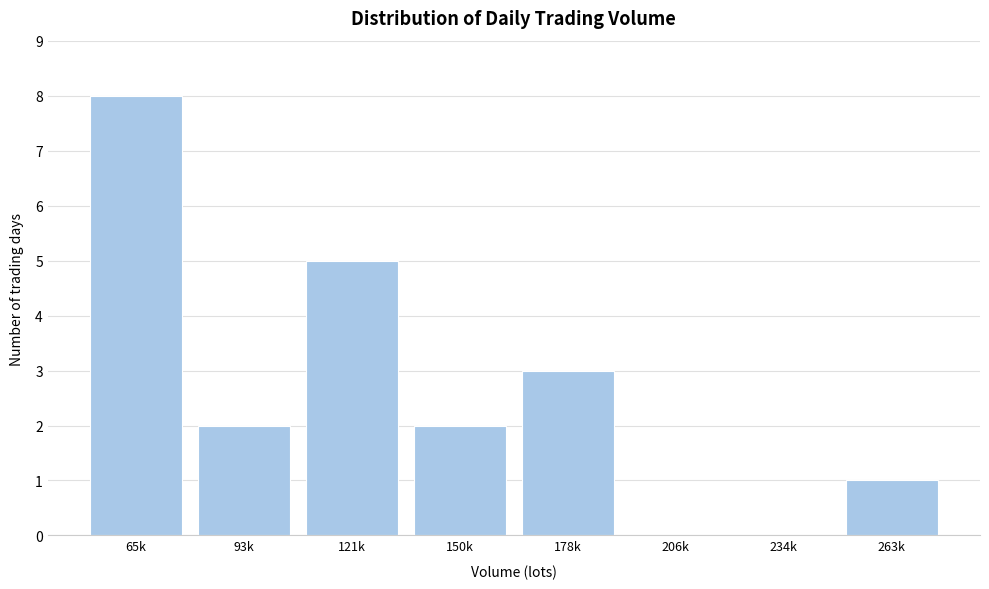

Reading left to right, extract all data points from this chart.

65k=8	93k=2	121k=5	150k=2	178k=3	206k=0	234k=0	263k=1